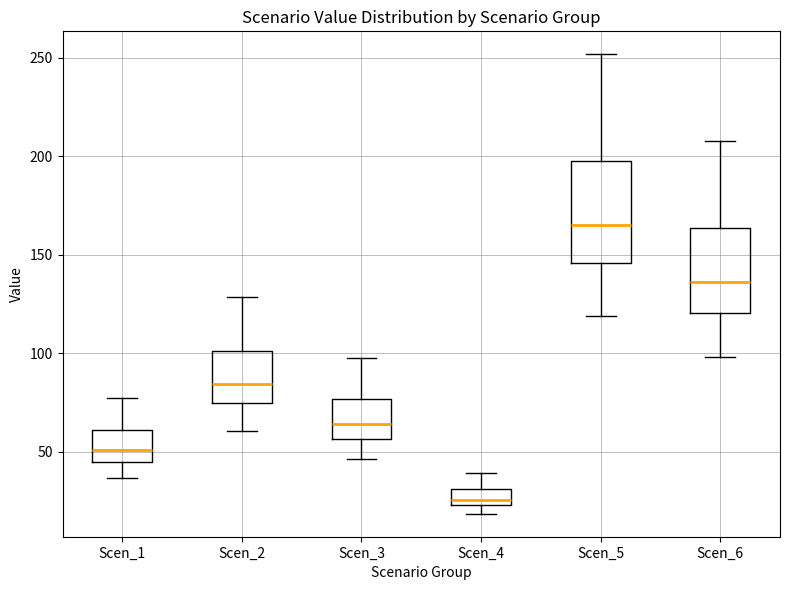

Where does the upper whisker of the box for Scen_2 end on the y-axis? The values are not printed on the chart, so give them approximately, as read against the axis.

130